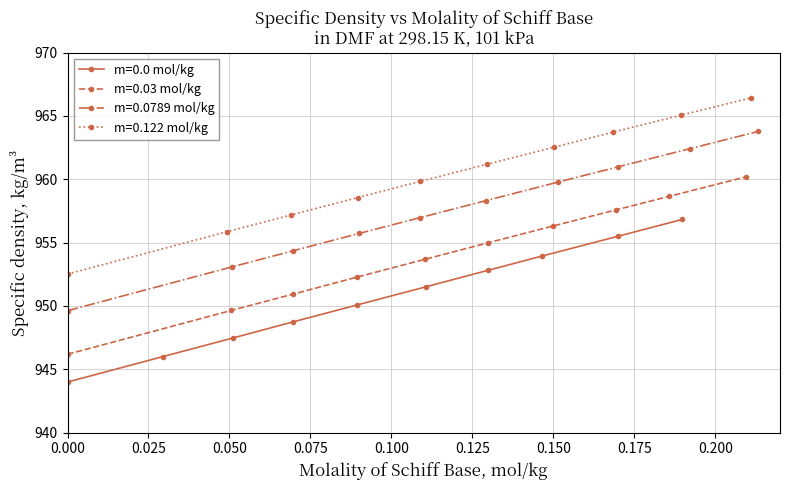

True or false: m=0.0 mol/kg has more than 2 points higher than both neighbors.

False